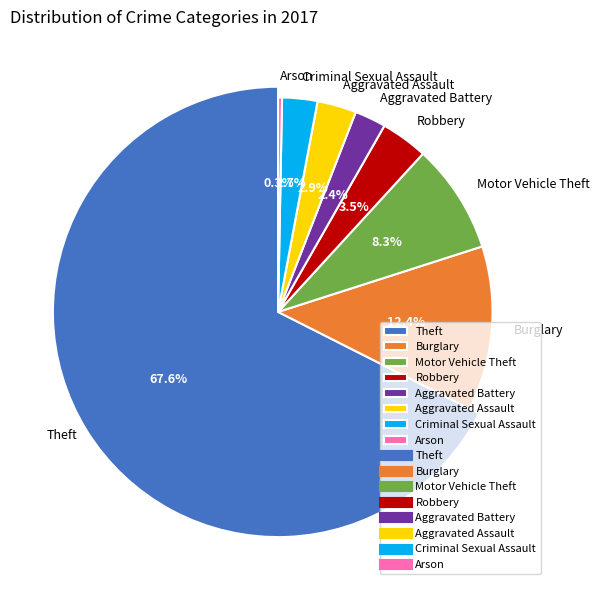

Is the sum of Arson and Burglary greater than half?

No